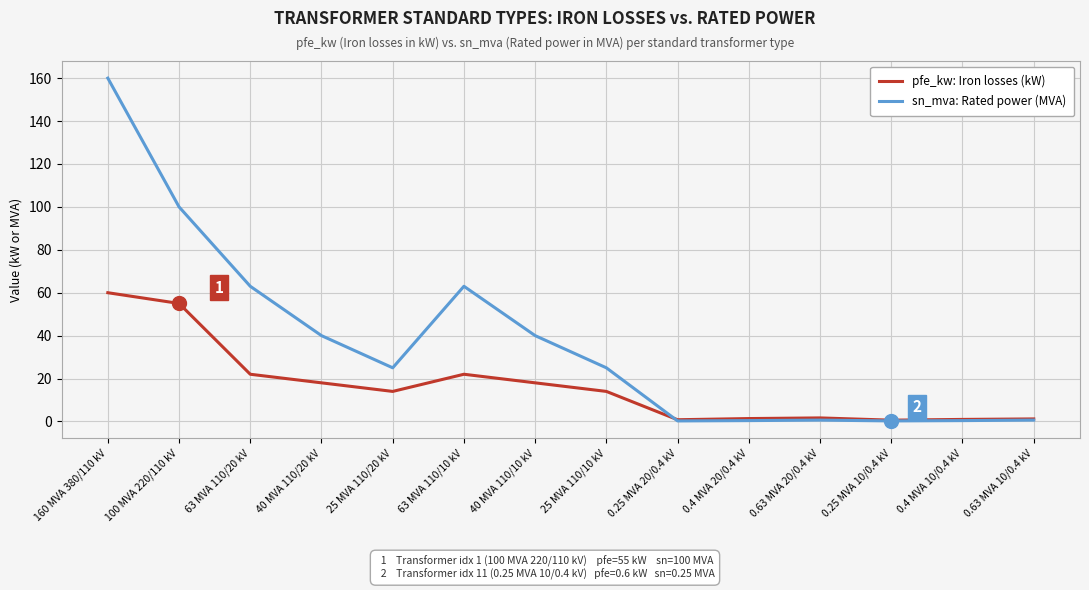

What is the total value across all series at 63 MVA 110/20 kV?

85.0